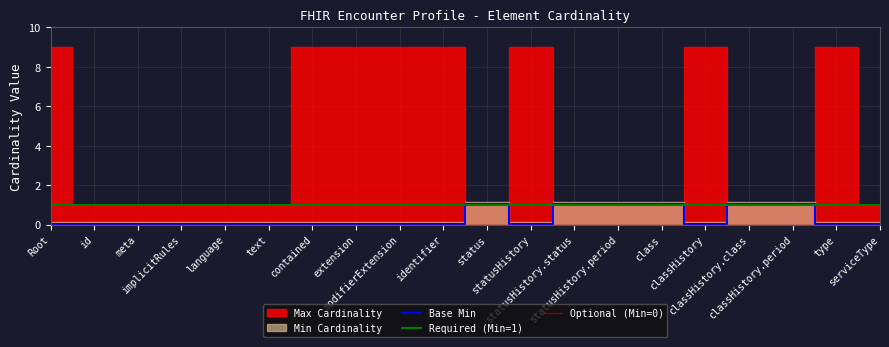

True or false: there are more than 0 points higher than both neighbors.

True